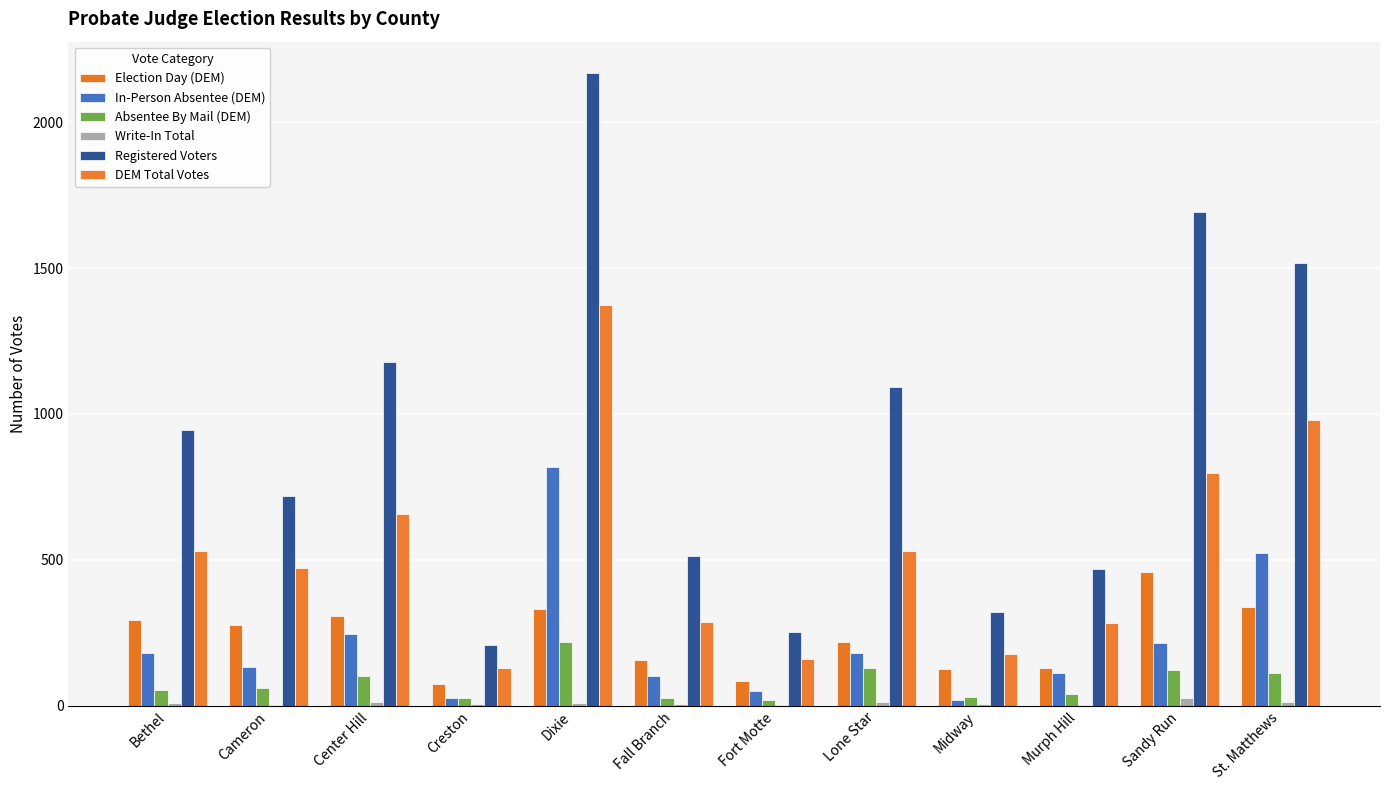

How many categories are shown in the chart?

12